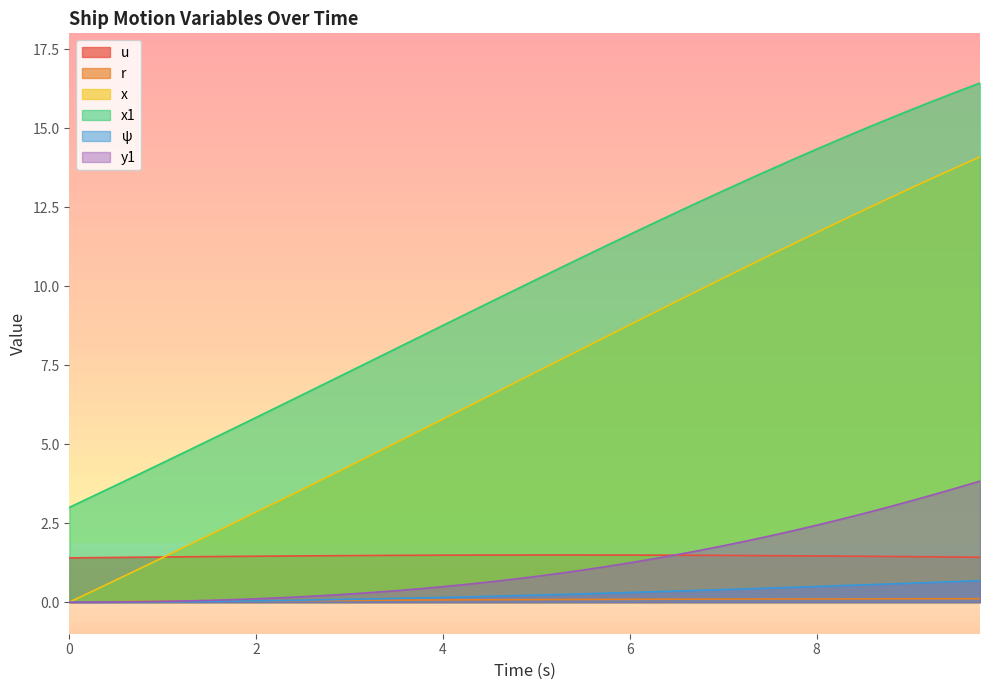

Which series has the largest total across all categories?

x1